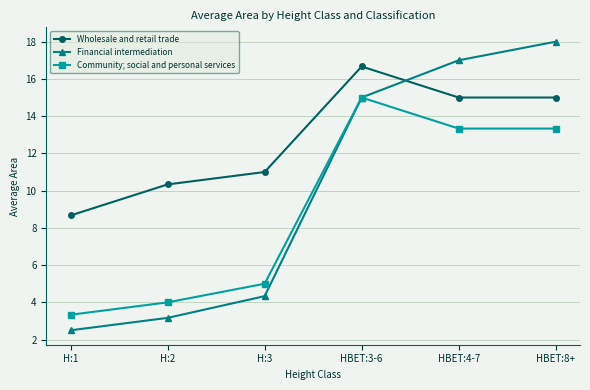

After their last crossing, which series has the higher values: Financial intermediation or Wholesale and retail trade?

Financial intermediation